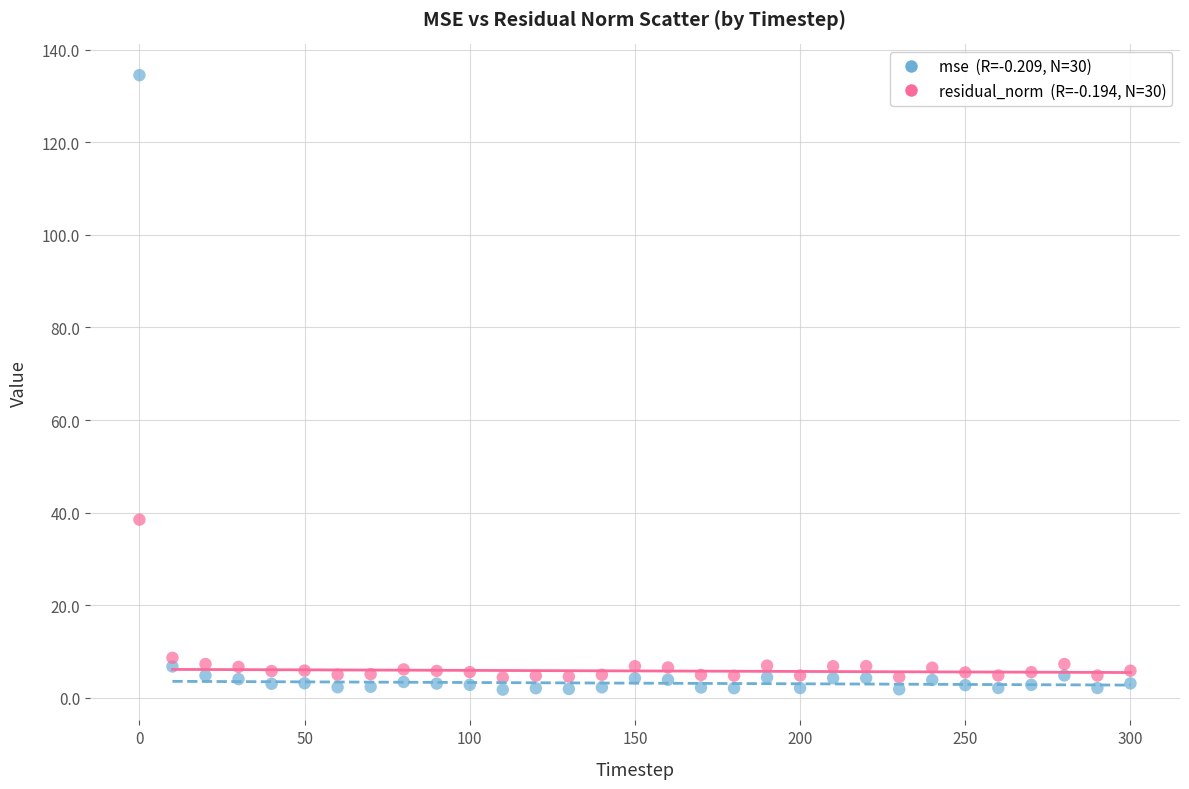

Across all series, what Y value is closest to 68?

38.5